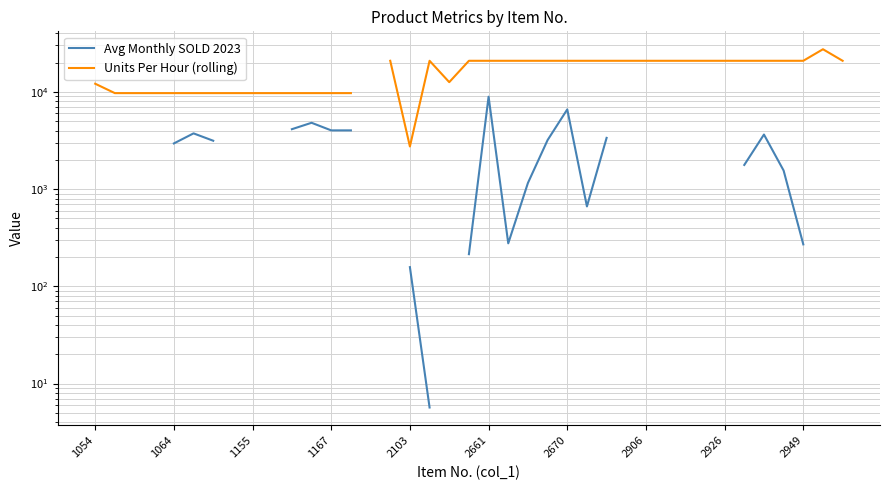

Is it true that Units Per Hour (rolling) equals 28206.4 at 29?

False